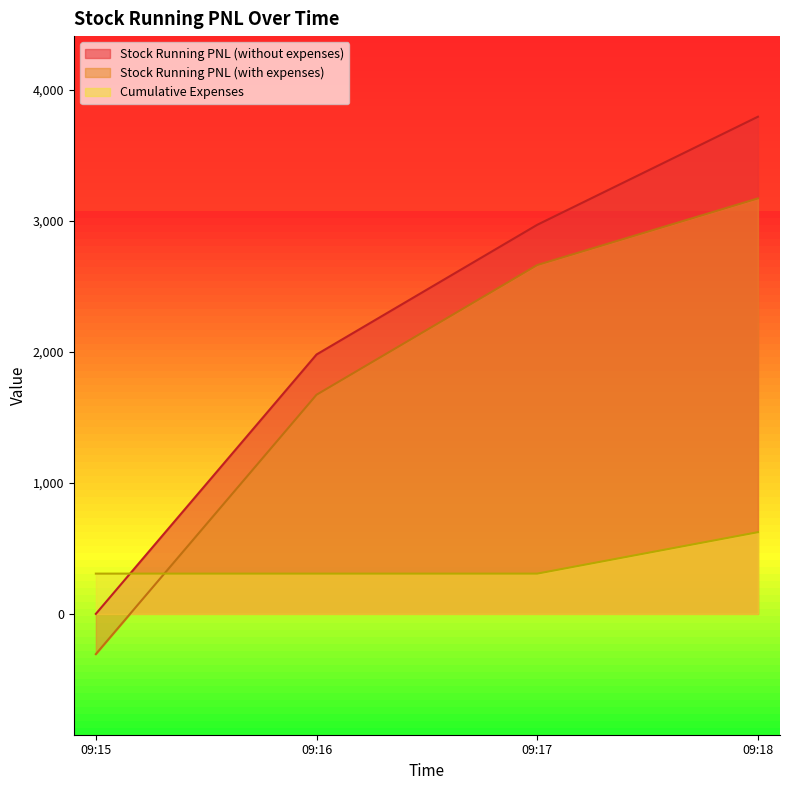

At how many categories does at least one series exceed 2419?

2